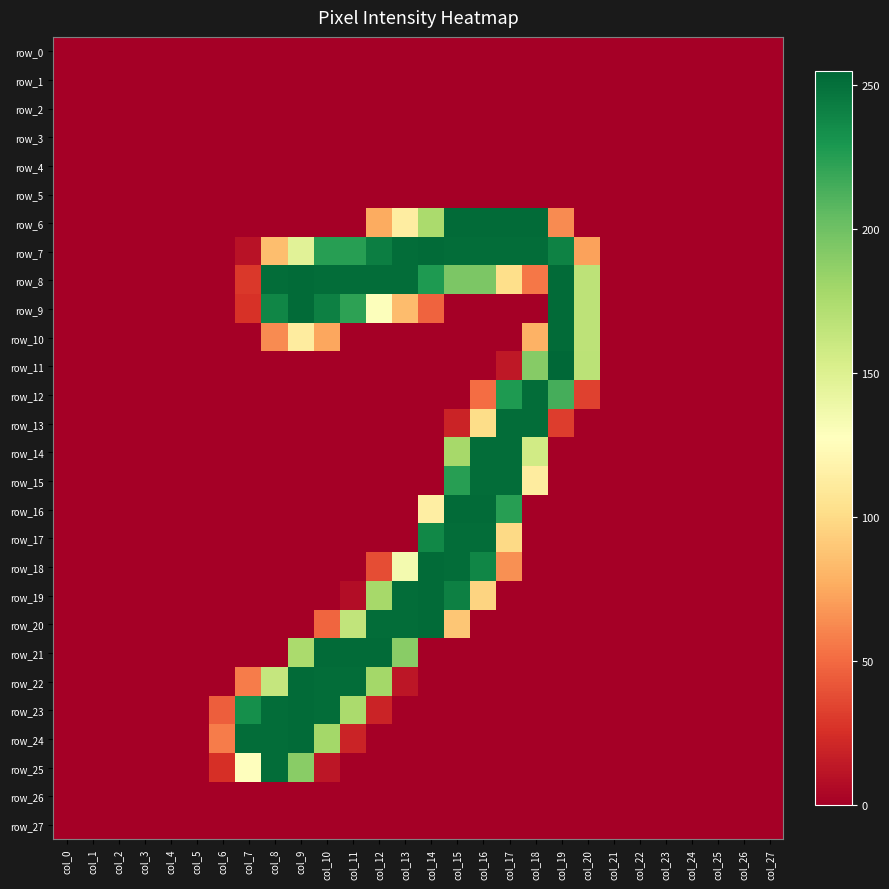

Reading left to right, list all the values displayed in this chart.

row_0: col_0=0	col_1=0	col_2=0	col_3=0	col_4=0	col_5=0	col_6=0	col_7=0	col_8=0	col_9=0	col_10=0	col_11=0	col_12=0	col_13=0	col_14=0	col_15=0	col_16=0	col_17=0	col_18=0	col_19=0	col_20=0	col_21=0	col_22=0	col_23=0	col_24=0	col_25=0	col_26=0	col_27=0
row_1: col_0=0	col_1=0	col_2=0	col_3=0	col_4=0	col_5=0	col_6=0	col_7=0	col_8=0	col_9=0	col_10=0	col_11=0	col_12=0	col_13=0	col_14=0	col_15=0	col_16=0	col_17=0	col_18=0	col_19=0	col_20=0	col_21=0	col_22=0	col_23=0	col_24=0	col_25=0	col_26=0	col_27=0
row_2: col_0=0	col_1=0	col_2=0	col_3=0	col_4=0	col_5=0	col_6=0	col_7=0	col_8=0	col_9=0	col_10=0	col_11=0	col_12=0	col_13=0	col_14=0	col_15=0	col_16=0	col_17=0	col_18=0	col_19=0	col_20=0	col_21=0	col_22=0	col_23=0	col_24=0	col_25=0	col_26=0	col_27=0
row_3: col_0=0	col_1=0	col_2=0	col_3=0	col_4=0	col_5=0	col_6=0	col_7=0	col_8=0	col_9=0	col_10=0	col_11=0	col_12=0	col_13=0	col_14=0	col_15=0	col_16=0	col_17=0	col_18=0	col_19=0	col_20=0	col_21=0	col_22=0	col_23=0	col_24=0	col_25=0	col_26=0	col_27=0
row_4: col_0=0	col_1=0	col_2=0	col_3=0	col_4=0	col_5=0	col_6=0	col_7=0	col_8=0	col_9=0	col_10=0	col_11=0	col_12=0	col_13=0	col_14=0	col_15=0	col_16=0	col_17=0	col_18=0	col_19=0	col_20=0	col_21=0	col_22=0	col_23=0	col_24=0	col_25=0	col_26=0	col_27=0
row_5: col_0=0	col_1=0	col_2=0	col_3=0	col_4=0	col_5=0	col_6=0	col_7=0	col_8=0	col_9=0	col_10=0	col_11=0	col_12=0	col_13=0	col_14=0	col_15=0	col_16=0	col_17=0	col_18=0	col_19=0	col_20=0	col_21=0	col_22=0	col_23=0	col_24=0	col_25=0	col_26=0	col_27=0
row_6: col_0=0	col_1=0	col_2=0	col_3=0	col_4=0	col_5=0	col_6=0	col_7=0	col_8=0	col_9=0	col_10=0	col_11=0	col_12=76	col_13=113	col_14=176	col_15=253	col_16=253	col_17=253	col_18=253	col_19=63	col_20=0	col_21=0	col_22=0	col_23=0	col_24=0	col_25=0	col_26=0	col_27=0
row_7: col_0=0	col_1=0	col_2=0	col_3=0	col_4=0	col_5=0	col_6=0	col_7=10	col_8=85	col_9=147	col_10=225	col_11=225	col_12=243	col_13=252	col_14=253	col_15=252	col_16=252	col_17=252	col_18=252	col_19=241	col_20=72	col_21=0	col_22=0	col_23=0	col_24=0	col_25=0	col_26=0	col_27=0
row_8: col_0=0	col_1=0	col_2=0	col_3=0	col_4=0	col_5=0	col_6=0	col_7=29	col_8=252	col_9=253	col_10=252	col_11=252	col_12=252	col_13=252	col_14=228	col_15=195	col_16=195	col_17=102	col_18=55	col_19=253	col_20=167	col_21=0	col_22=0	col_23=0	col_24=0	col_25=0	col_26=0	col_27=0
row_9: col_0=0	col_1=0	col_2=0	col_3=0	col_4=0	col_5=0	col_6=0	col_7=26	col_8=239	col_9=253	col_10=242	col_11=223	col_12=129	col_13=84	col_14=47	col_15=0	col_16=0	col_17=0	col_18=0	col_19=253	col_20=167	col_21=0	col_22=0	col_23=0	col_24=0	col_25=0	col_26=0	col_27=0
row_10: col_0=0	col_1=0	col_2=0	col_3=0	col_4=0	col_5=0	col_6=0	col_7=0	col_8=63	col_9=112	col_10=74	col_11=0	col_12=0	col_13=0	col_14=0	col_15=0	col_16=0	col_17=0	col_18=79	col_19=253	col_20=167	col_21=0	col_22=0	col_23=0	col_24=0	col_25=0	col_26=0	col_27=0
row_11: col_0=0	col_1=0	col_2=0	col_3=0	col_4=0	col_5=0	col_6=0	col_7=0	col_8=0	col_9=0	col_10=0	col_11=0	col_12=0	col_13=0	col_14=0	col_15=0	col_16=0	col_17=13	col_18=191	col_19=255	col_20=168	col_21=0	col_22=0	col_23=0	col_24=0	col_25=0	col_26=0	col_27=0
row_12: col_0=0	col_1=0	col_2=0	col_3=0	col_4=0	col_5=0	col_6=0	col_7=0	col_8=0	col_9=0	col_10=0	col_11=0	col_12=0	col_13=0	col_14=0	col_15=0	col_16=51	col_17=228	col_18=252	col_19=215	col_20=33	col_21=0	col_22=0	col_23=0	col_24=0	col_25=0	col_26=0	col_27=0
row_13: col_0=0	col_1=0	col_2=0	col_3=0	col_4=0	col_5=0	col_6=0	col_7=0	col_8=0	col_9=0	col_10=0	col_11=0	col_12=0	col_13=0	col_14=0	col_15=19	col_16=101	col_17=252	col_18=252	col_19=31	col_20=0	col_21=0	col_22=0	col_23=0	col_24=0	col_25=0	col_26=0	col_27=0
row_14: col_0=0	col_1=0	col_2=0	col_3=0	col_4=0	col_5=0	col_6=0	col_7=0	col_8=0	col_9=0	col_10=0	col_11=0	col_12=0	col_13=0	col_14=0	col_15=178	col_16=252	col_17=252	col_18=157	col_19=0	col_20=0	col_21=0	col_22=0	col_23=0	col_24=0	col_25=0	col_26=0	col_27=0
row_15: col_0=0	col_1=0	col_2=0	col_3=0	col_4=0	col_5=0	col_6=0	col_7=0	col_8=0	col_9=0	col_10=0	col_11=0	col_12=0	col_13=0	col_14=0	col_15=225	col_16=252	col_17=252	col_18=112	col_19=0	col_20=0	col_21=0	col_22=0	col_23=0	col_24=0	col_25=0	col_26=0	col_27=0
row_16: col_0=0	col_1=0	col_2=0	col_3=0	col_4=0	col_5=0	col_6=0	col_7=0	col_8=0	col_9=0	col_10=0	col_11=0	col_12=0	col_13=0	col_14=114	col_15=253	col_16=253	col_17=225	col_18=0	col_19=0	col_20=0	col_21=0	col_22=0	col_23=0	col_24=0	col_25=0	col_26=0	col_27=0
row_17: col_0=0	col_1=0	col_2=0	col_3=0	col_4=0	col_5=0	col_6=0	col_7=0	col_8=0	col_9=0	col_10=0	col_11=0	col_12=0	col_13=0	col_14=238	col_15=252	col_16=252	col_17=99	col_18=0	col_19=0	col_20=0	col_21=0	col_22=0	col_23=0	col_24=0	col_25=0	col_26=0	col_27=0
row_18: col_0=0	col_1=0	col_2=0	col_3=0	col_4=0	col_5=0	col_6=0	col_7=0	col_8=0	col_9=0	col_10=0	col_11=0	col_12=38	col_13=135	col_14=253	col_15=252	col_16=239	col_17=65	col_18=0	col_19=0	col_20=0	col_21=0	col_22=0	col_23=0	col_24=0	col_25=0	col_26=0	col_27=0
row_19: col_0=0	col_1=0	col_2=0	col_3=0	col_4=0	col_5=0	col_6=0	col_7=0	col_8=0	col_9=0	col_10=0	col_11=7	col_12=178	col_13=252	col_14=253	col_15=242	col_16=96	col_17=0	col_18=0	col_19=0	col_20=0	col_21=0	col_22=0	col_23=0	col_24=0	col_25=0	col_26=0	col_27=0
row_20: col_0=0	col_1=0	col_2=0	col_3=0	col_4=0	col_5=0	col_6=0	col_7=0	col_8=0	col_9=0	col_10=48	col_11=165	col_12=252	col_13=252	col_14=253	col_15=89	col_16=0	col_17=0	col_18=0	col_19=0	col_20=0	col_21=0	col_22=0	col_23=0	col_24=0	col_25=0	col_26=0	col_27=0
row_21: col_0=0	col_1=0	col_2=0	col_3=0	col_4=0	col_5=0	col_6=0	col_7=0	col_8=0	col_9=176	col_10=253	col_11=253	col_12=253	col_13=190	col_14=0	col_15=0	col_16=0	col_17=0	col_18=0	col_19=0	col_20=0	col_21=0	col_22=0	col_23=0	col_24=0	col_25=0	col_26=0	col_27=0
row_22: col_0=0	col_1=0	col_2=0	col_3=0	col_4=0	col_5=0	col_6=0	col_7=57	col_8=163	col_9=253	col_10=252	col_11=252	col_12=179	col_13=12	col_14=0	col_15=0	col_16=0	col_17=0	col_18=0	col_19=0	col_20=0	col_21=0	col_22=0	col_23=0	col_24=0	col_25=0	col_26=0	col_27=0
row_23: col_0=0	col_1=0	col_2=0	col_3=0	col_4=0	col_5=0	col_6=45	col_7=234	col_8=252	col_9=253	col_10=252	col_11=176	col_12=19	col_13=0	col_14=0	col_15=0	col_16=0	col_17=0	col_18=0	col_19=0	col_20=0	col_21=0	col_22=0	col_23=0	col_24=0	col_25=0	col_26=0	col_27=0
row_24: col_0=0	col_1=0	col_2=0	col_3=0	col_4=0	col_5=0	col_6=57	col_7=252	col_8=252	col_9=253	col_10=179	col_11=19	col_12=0	col_13=0	col_14=0	col_15=0	col_16=0	col_17=0	col_18=0	col_19=0	col_20=0	col_21=0	col_22=0	col_23=0	col_24=0	col_25=0	col_26=0	col_27=0
row_25: col_0=0	col_1=0	col_2=0	col_3=0	col_4=0	col_5=0	col_6=25	col_7=128	col_8=252	col_9=190	col_10=12	col_11=0	col_12=0	col_13=0	col_14=0	col_15=0	col_16=0	col_17=0	col_18=0	col_19=0	col_20=0	col_21=0	col_22=0	col_23=0	col_24=0	col_25=0	col_26=0	col_27=0
row_26: col_0=0	col_1=0	col_2=0	col_3=0	col_4=0	col_5=0	col_6=0	col_7=0	col_8=0	col_9=0	col_10=0	col_11=0	col_12=0	col_13=0	col_14=0	col_15=0	col_16=0	col_17=0	col_18=0	col_19=0	col_20=0	col_21=0	col_22=0	col_23=0	col_24=0	col_25=0	col_26=0	col_27=0
row_27: col_0=0	col_1=0	col_2=0	col_3=0	col_4=0	col_5=0	col_6=0	col_7=0	col_8=0	col_9=0	col_10=0	col_11=0	col_12=0	col_13=0	col_14=0	col_15=0	col_16=0	col_17=0	col_18=0	col_19=0	col_20=0	col_21=0	col_22=0	col_23=0	col_24=0	col_25=0	col_26=0	col_27=0